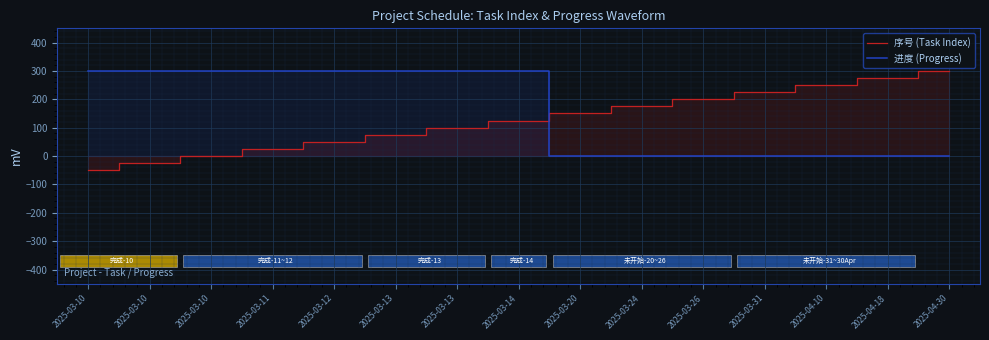

What is the sum of the 进度 (Progress) values at 2025-03-13 and 2025-03-10?

600.0